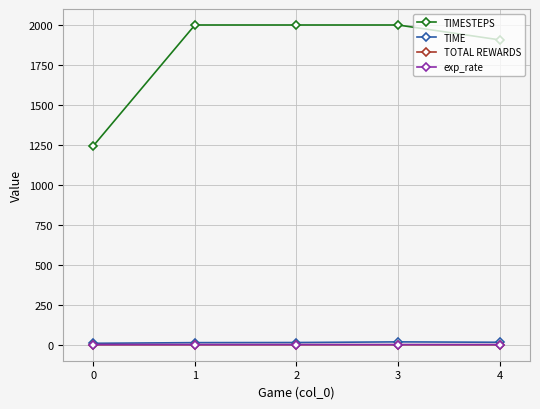

The TOTAL REWARDS series shows 0.2 at 2. True or false?

True